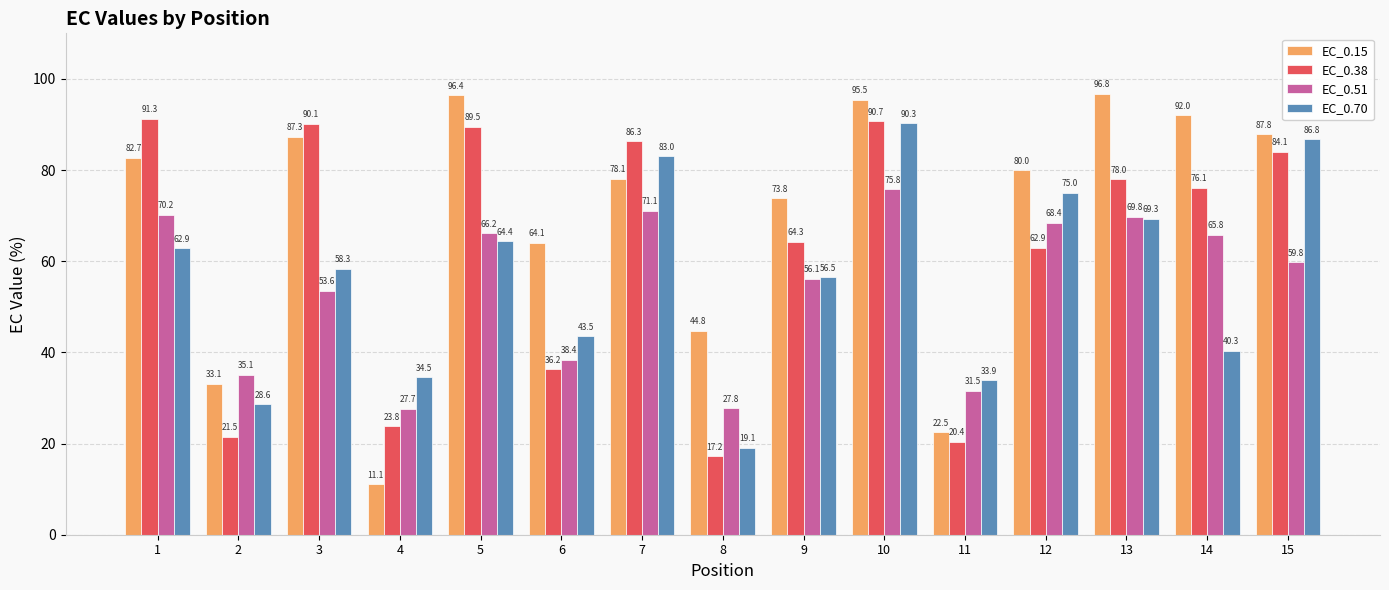

Is the value of EC_0.38 at 2 greater than the value of EC_0.70 at 5?

No